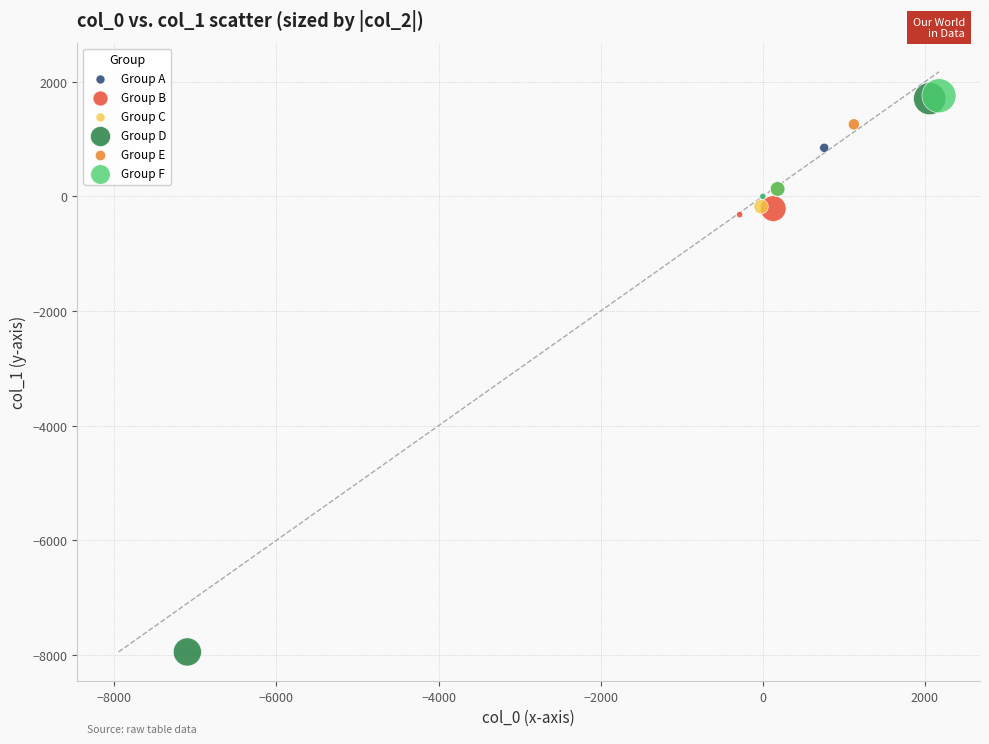

Which series has the largest Y range (max minus min)?

Group D